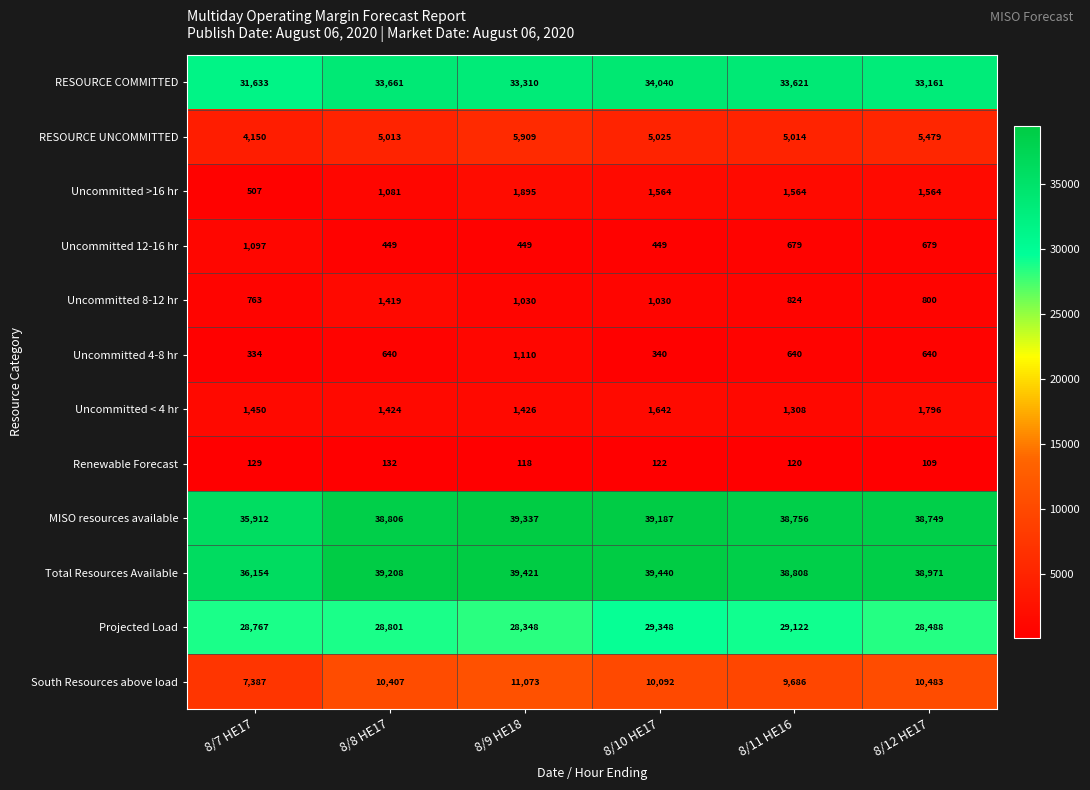

Which series has the widest spread of values?

South Resources above load